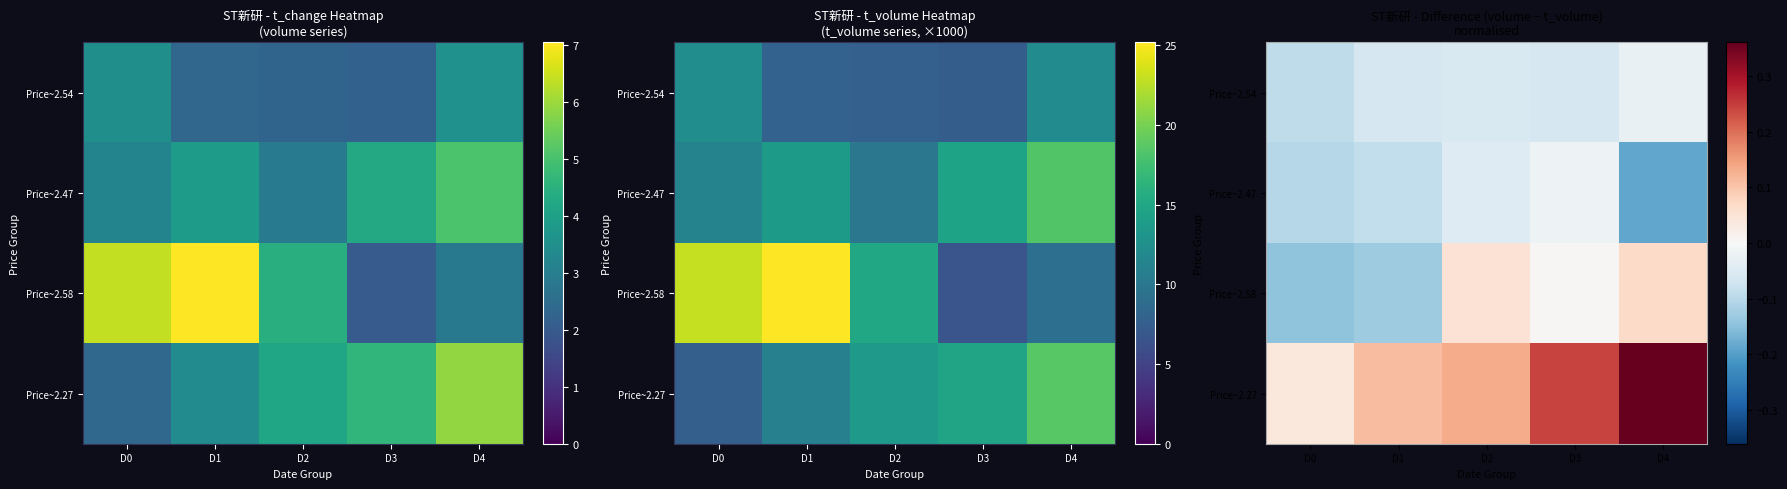

At which category is the sum across all series the highest?

D4